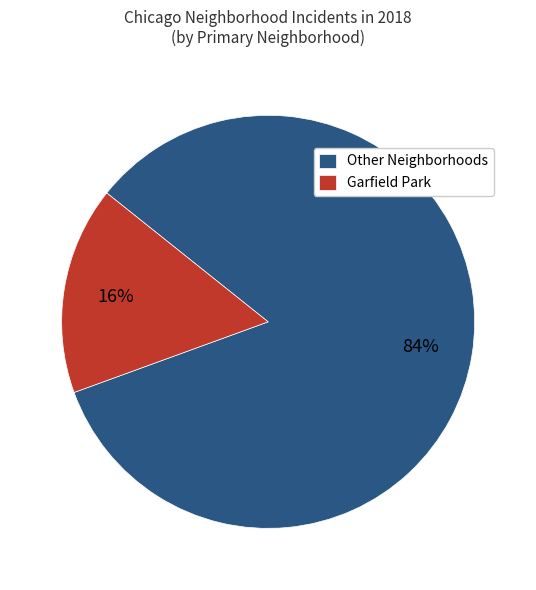

To the nearest percent, what is the average slice percentage?

50%